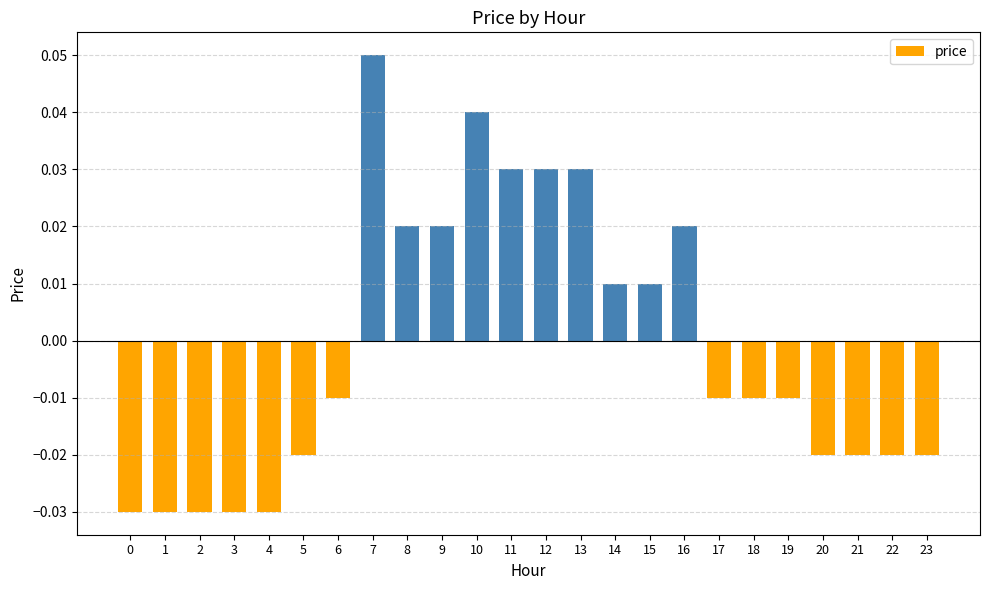

The chart shows a value of -0.1 at 0. True or false?

False